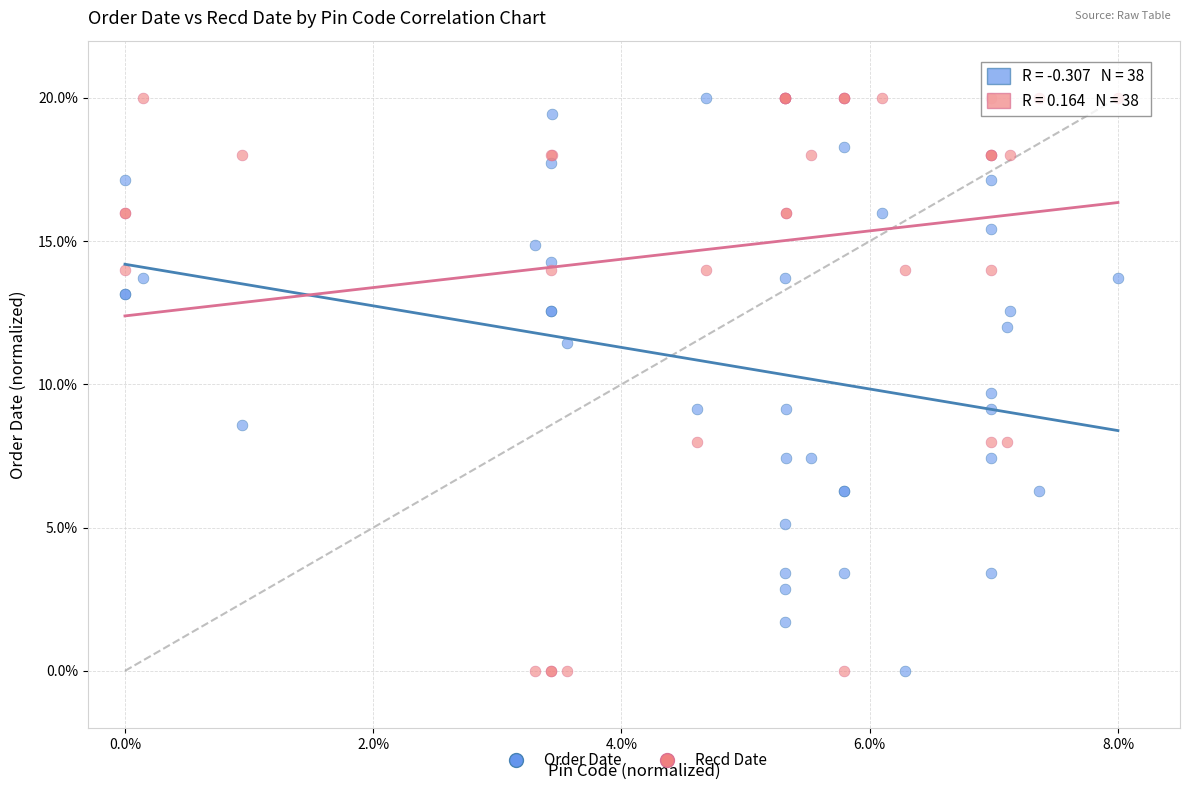

What is the X range (max minus min) for the scatter plot?

8.0